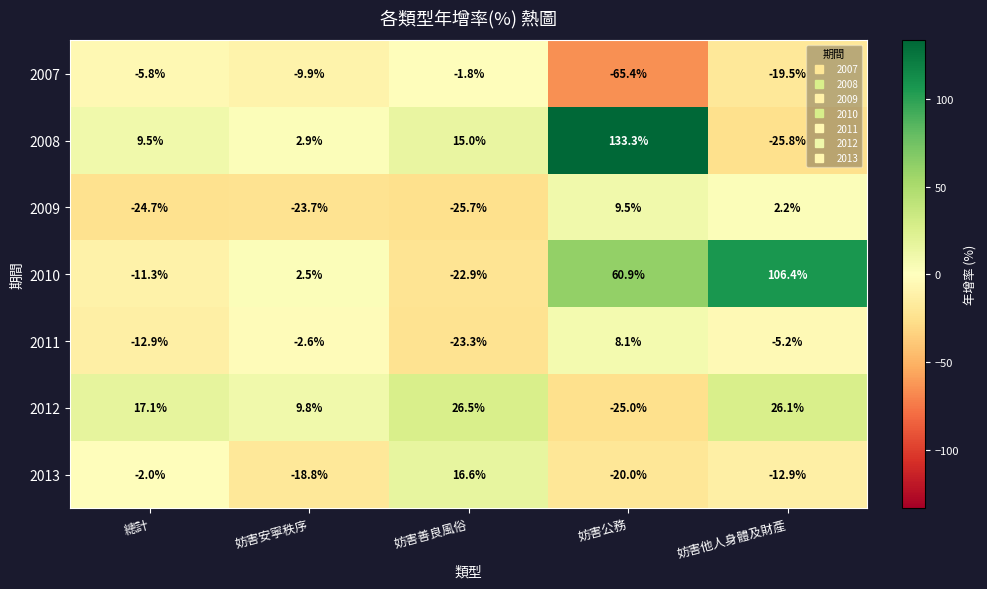

What is the smallest value displayed?

-65.4